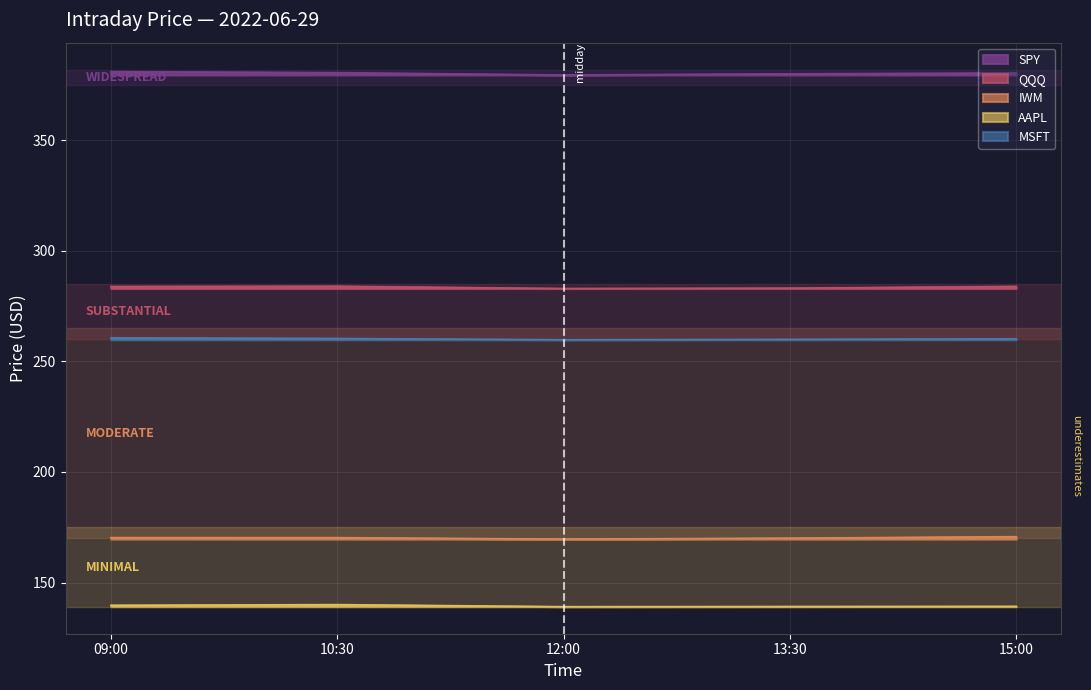

At which label does QQQ first exceed 283?

09:00